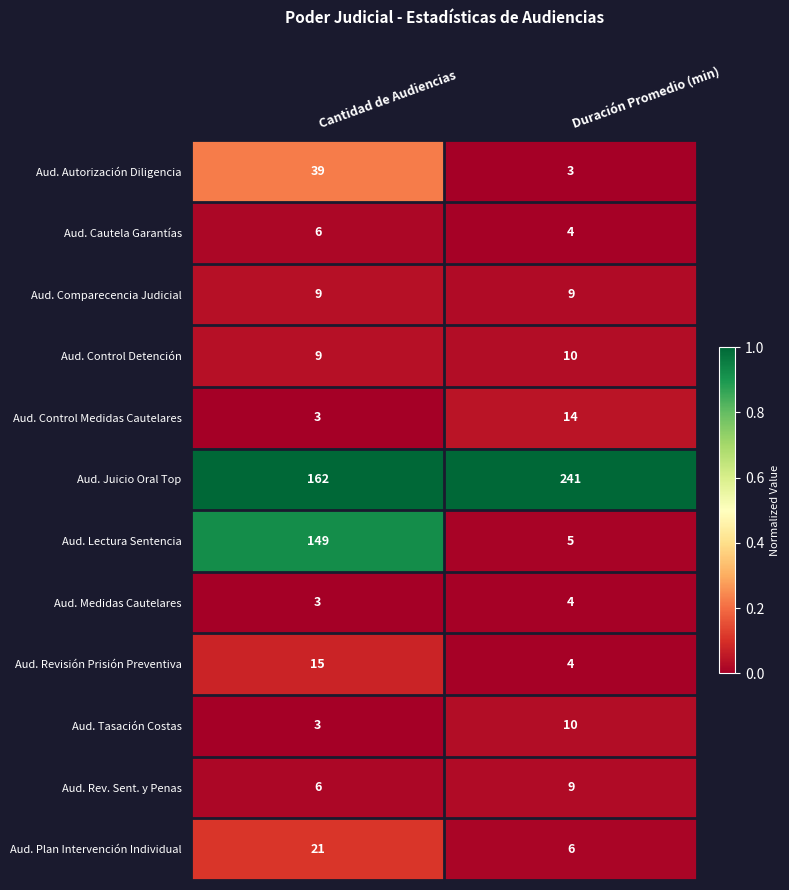

Count the number of categories in the chart.

2